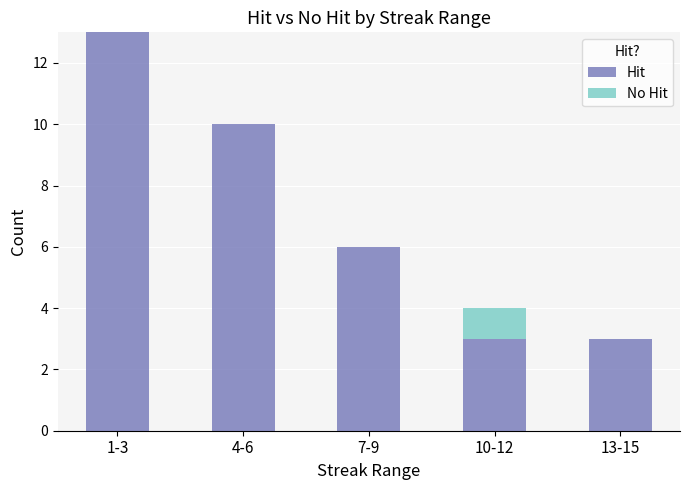

The Hit series shows 3 at 10-12. True or false?

True